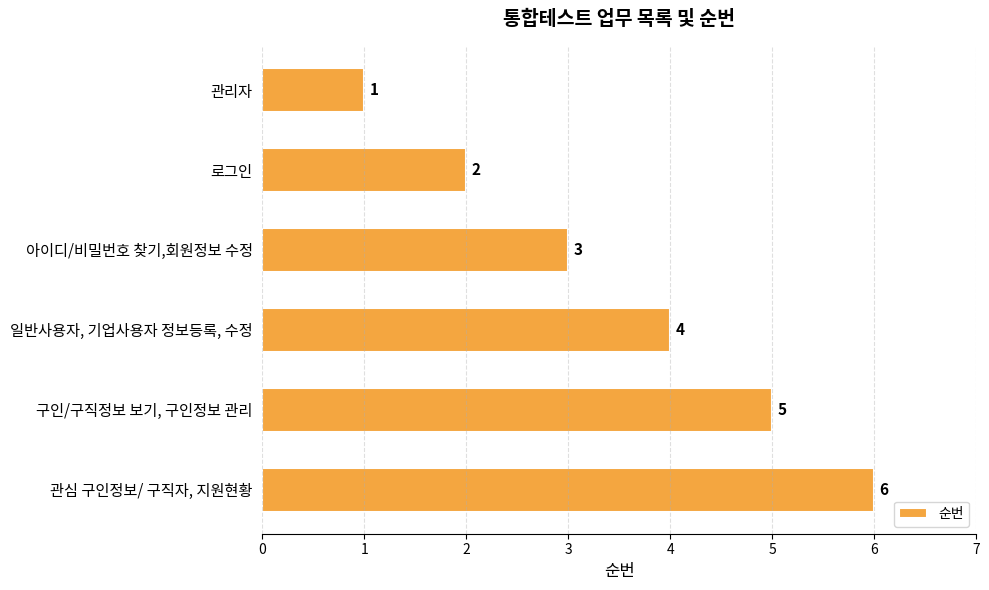

The chart shows a value of 3 at 관심 구인정보/ 구직자, 지원현황. True or false?

False